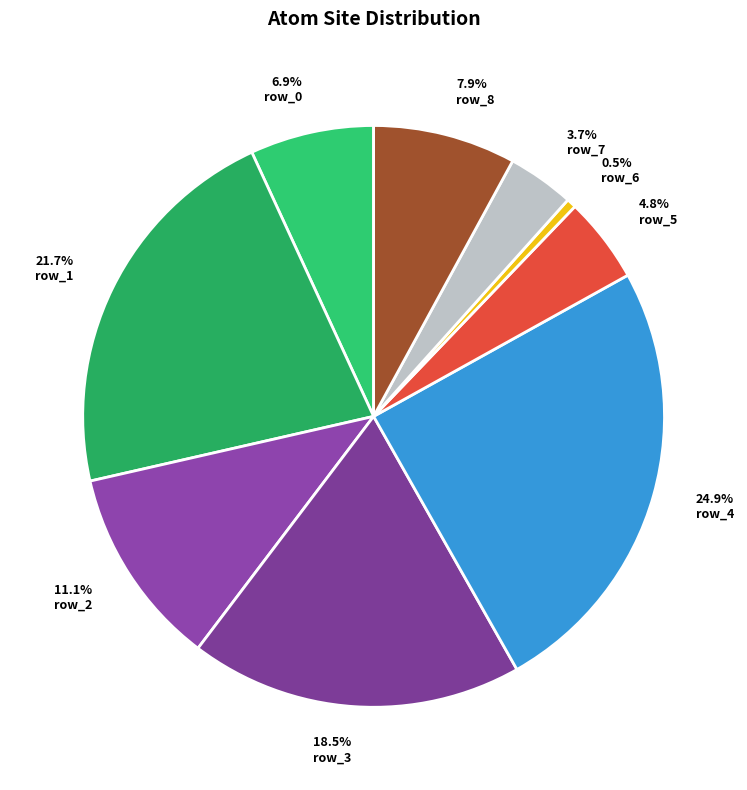

Between row_7 and row_6, which is larger?

row_7